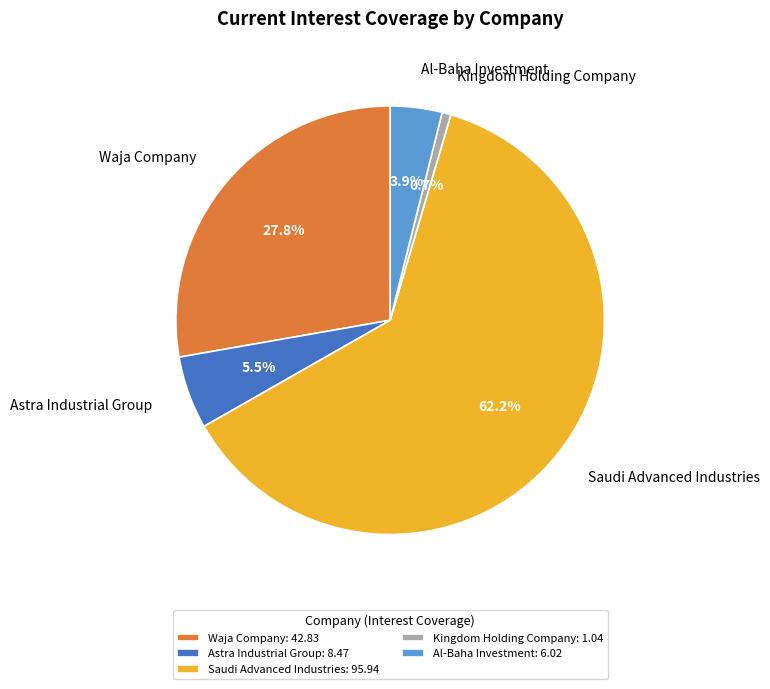

Is the sum of Al-Baha Investment and Kingdom Holding Company greater than half?

No